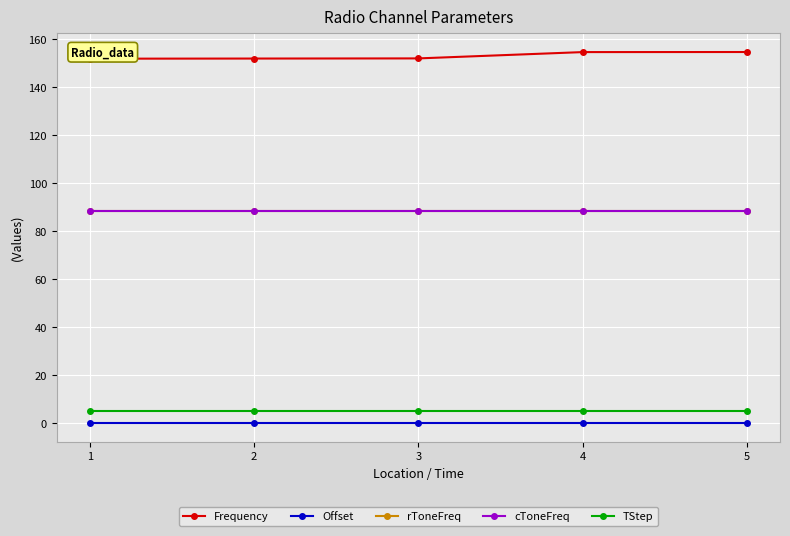

The value of cToneFreq at 3 is 159.0. True or false?

False